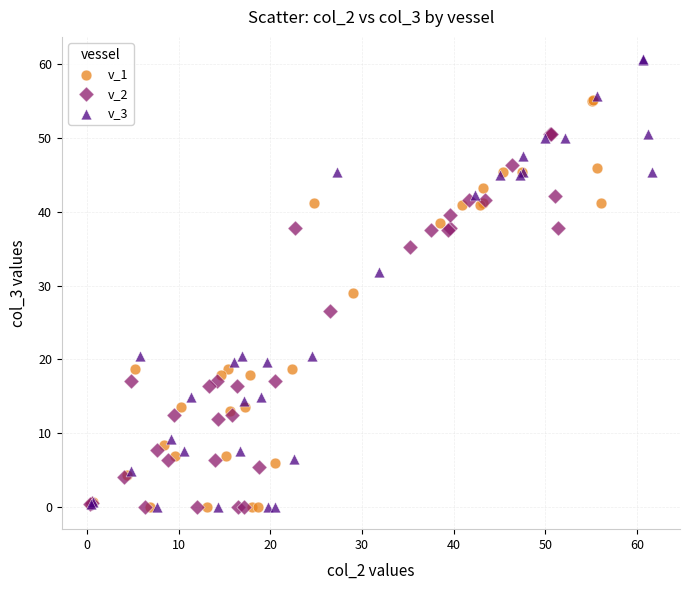

Which series contains the highest Y value?

v_3